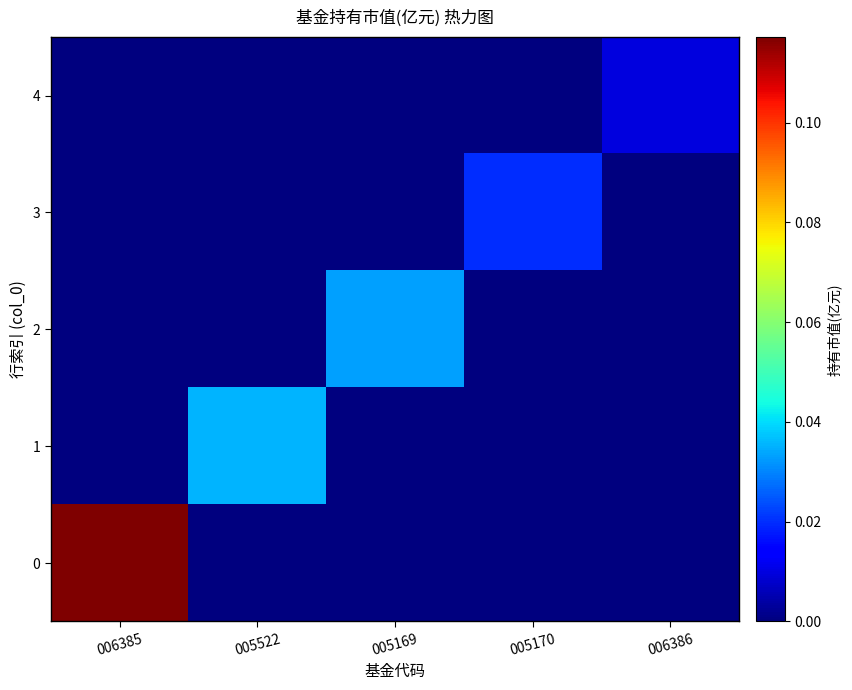

Rank the series by their maximum value, from highest to lowest.

0, 1, 2, 3, 4